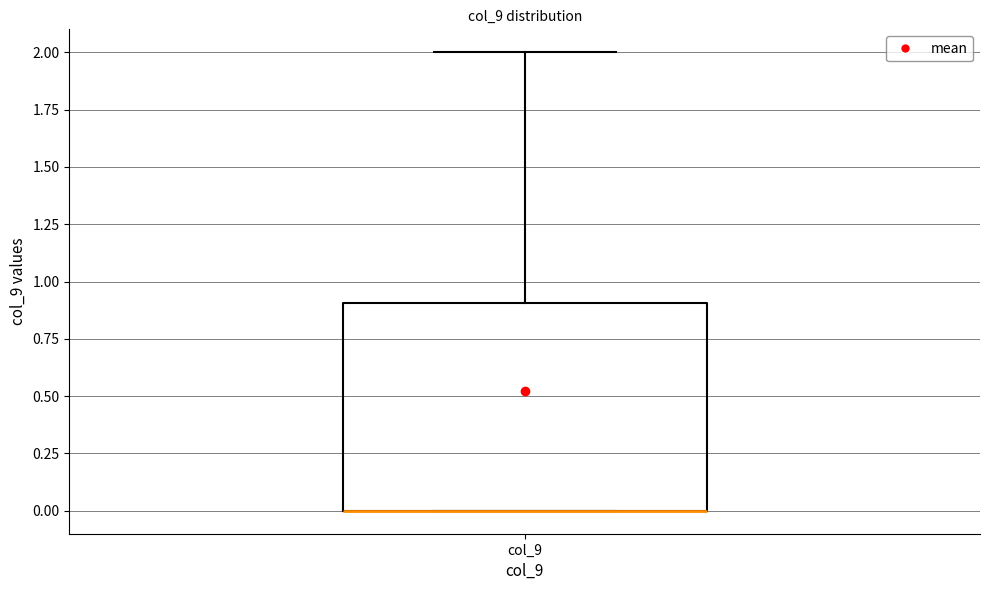

Where is the upper edge of the box for col_9 on the y-axis? The values are not printed on the chart, so give them approximately, as read against the axis.

0.9